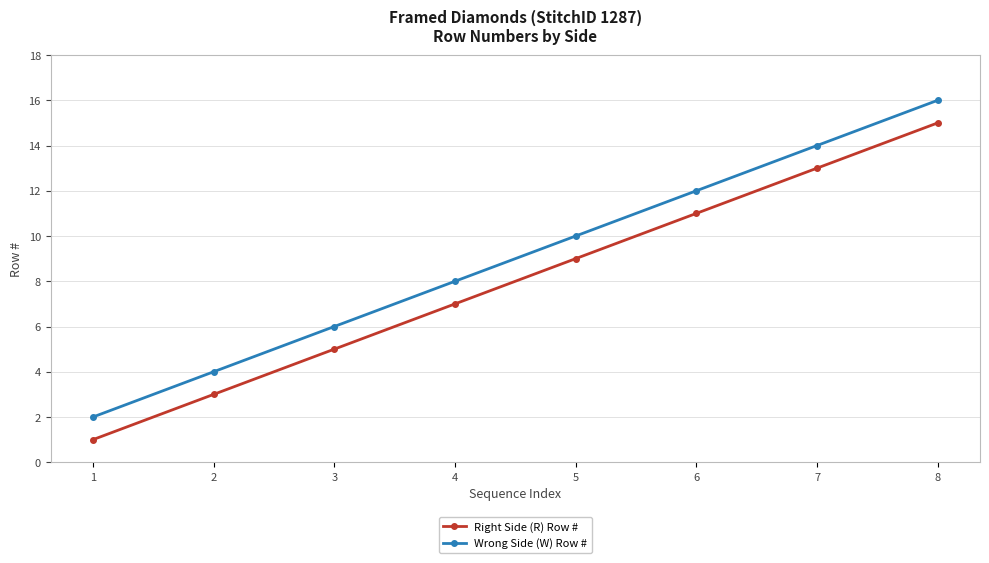

How many Wrong Side (W) Row # values are between 6 and 14?

5